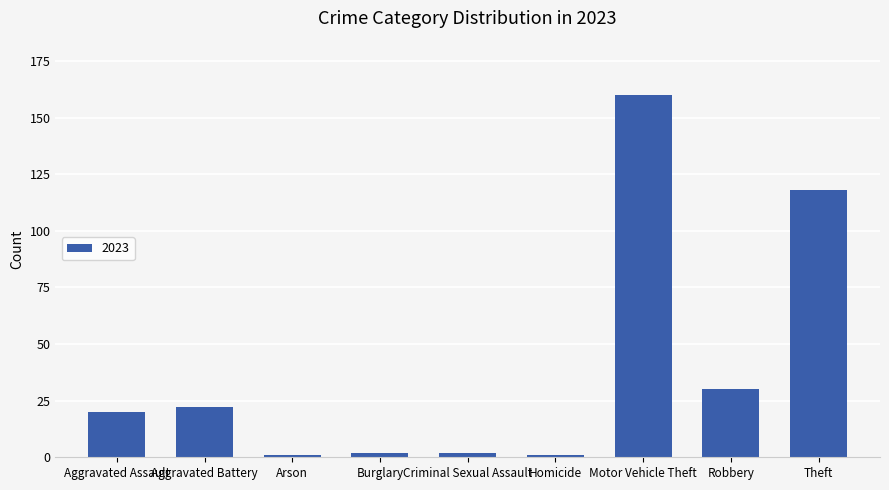

What is the difference between the second highest and second lowest values?

117